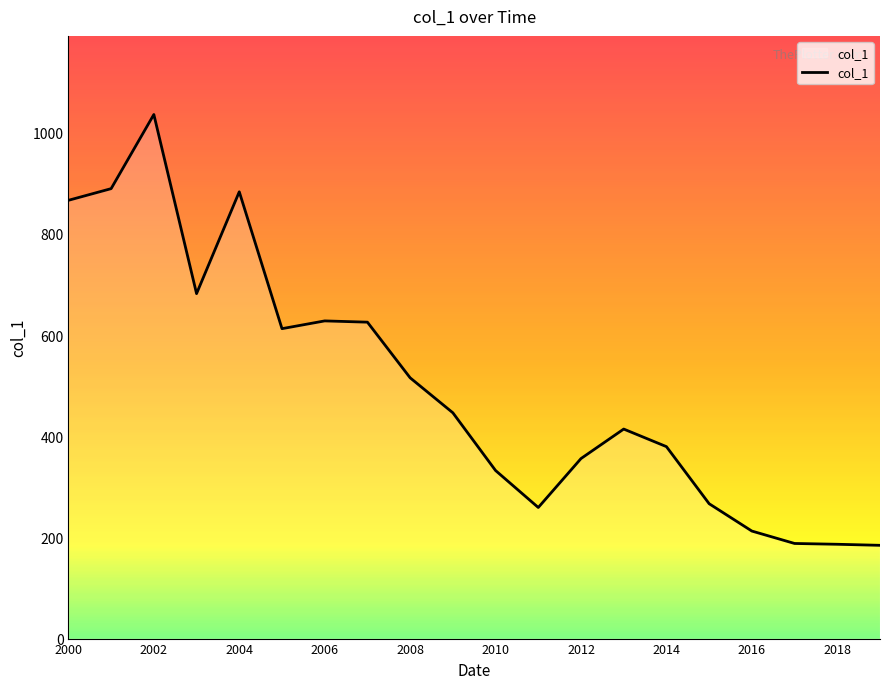

What is the maximum value shown in the chart?

1036.1